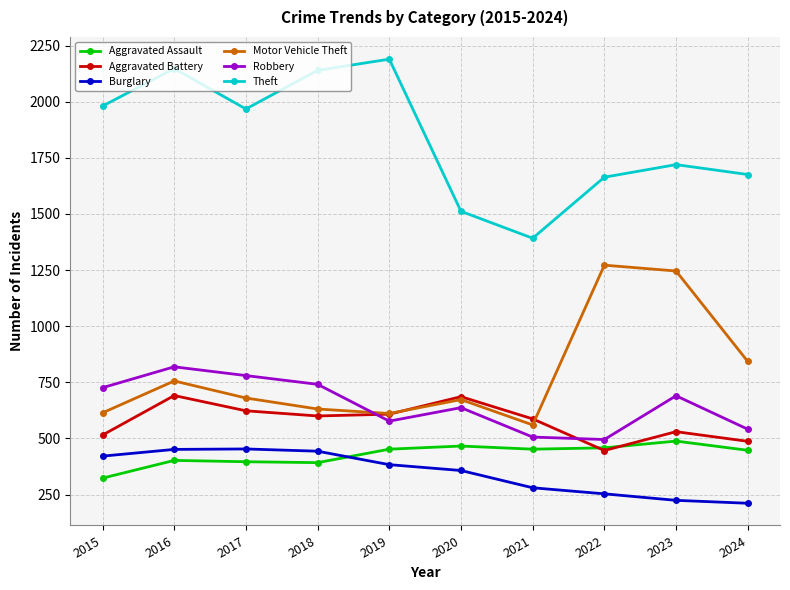

Does the chart display data point markers on the line(s)?

Yes